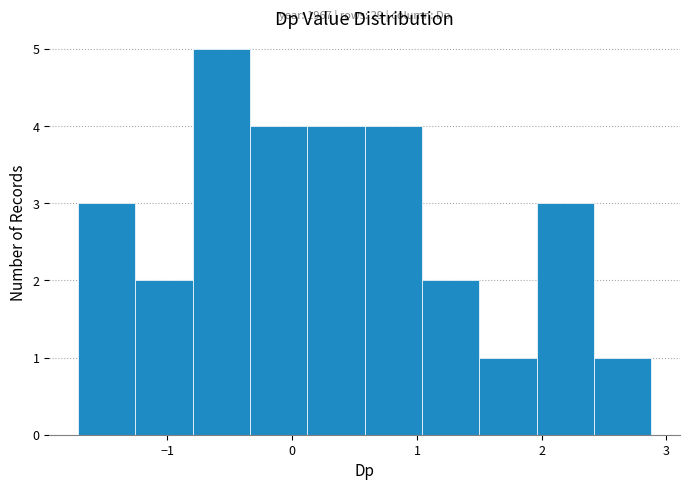

Over which range of the x-axis is the bar tallest?

-0.8 to -0.3